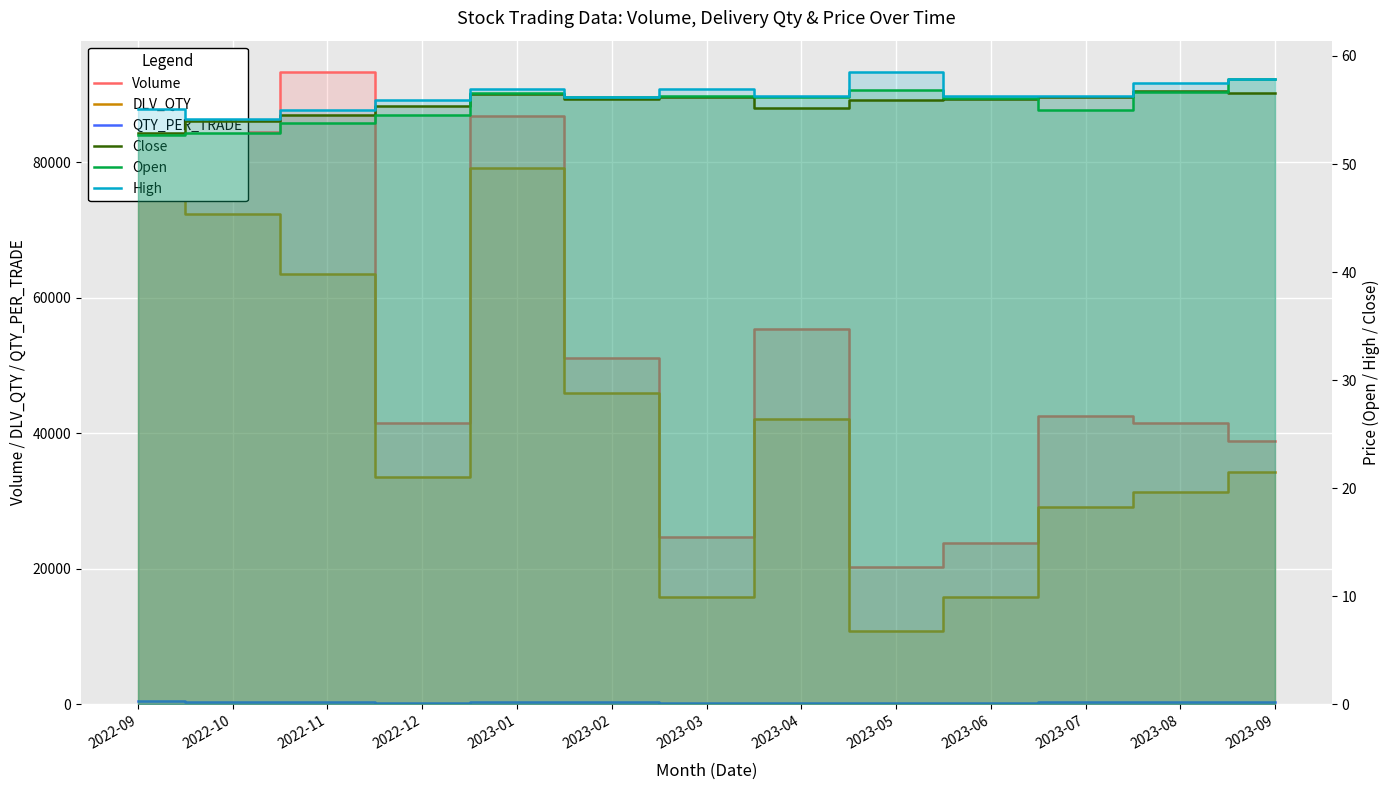

Rank the series by their maximum value, from highest to lowest.

Volume, DLV_QTY, QTY_PER_TRADE, High, Open, Close